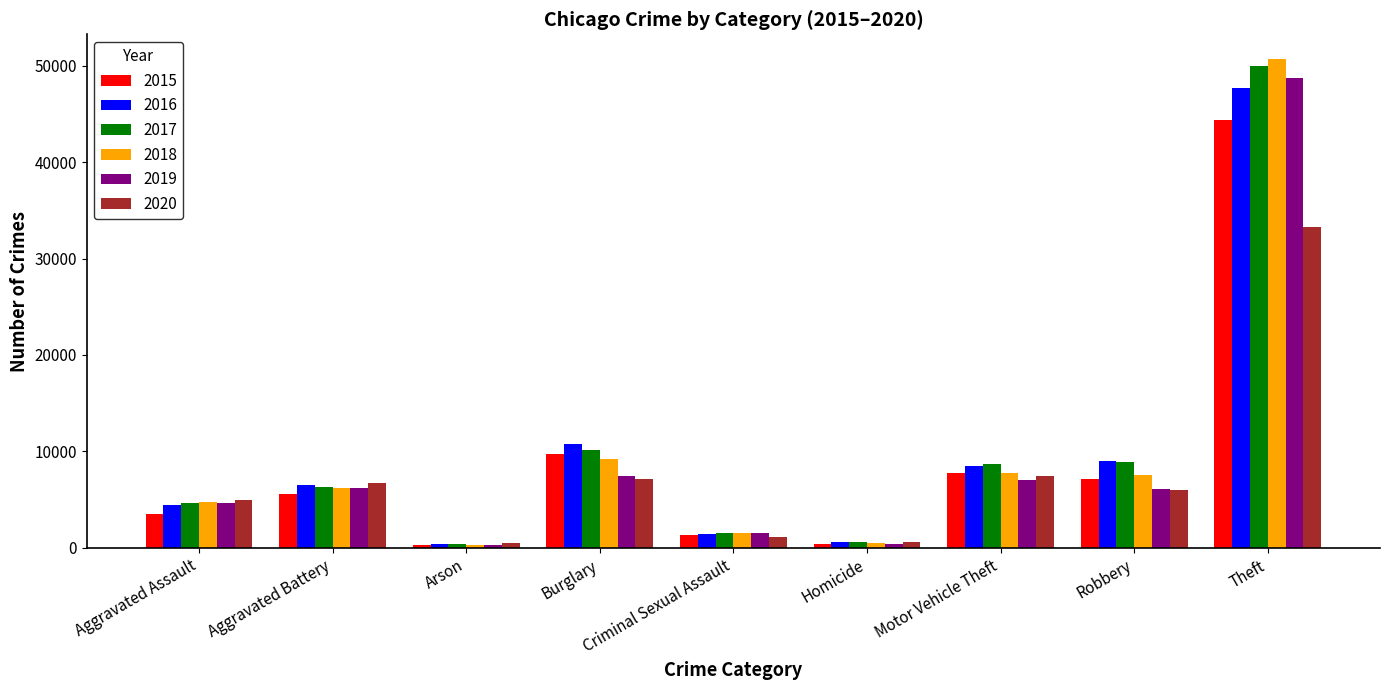

What is the difference between the maximum and second lowest values in the 2016 series?

47117